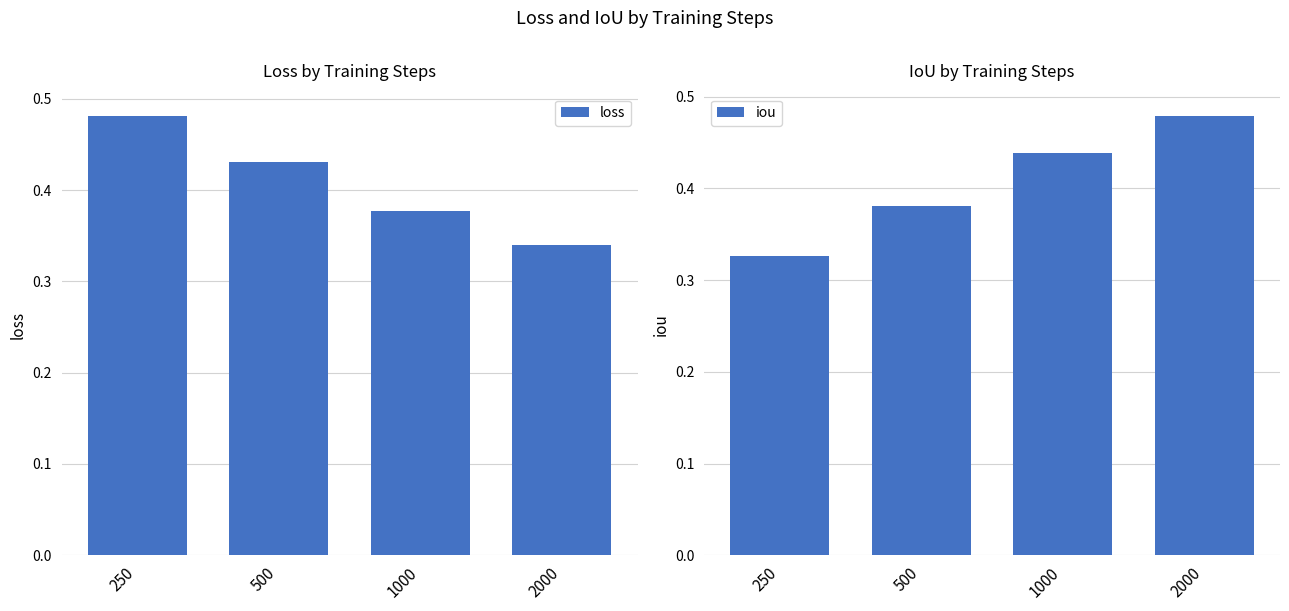

Which series has the largest total across all categories?

loss